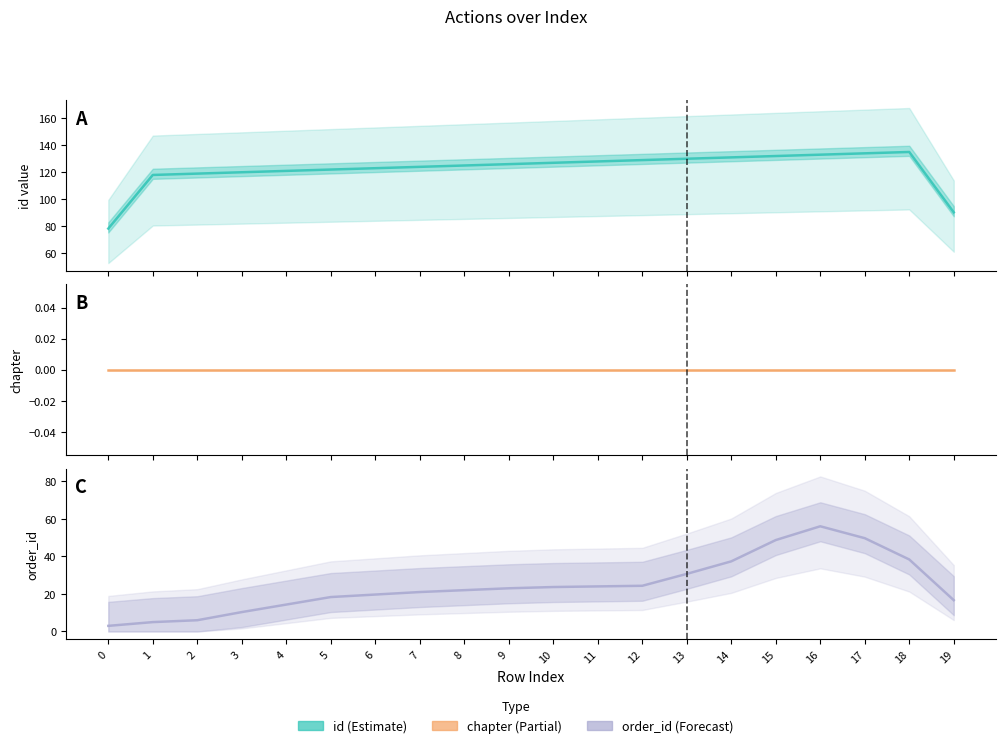

True or false: order_id and chapter intersect in this chart.

False